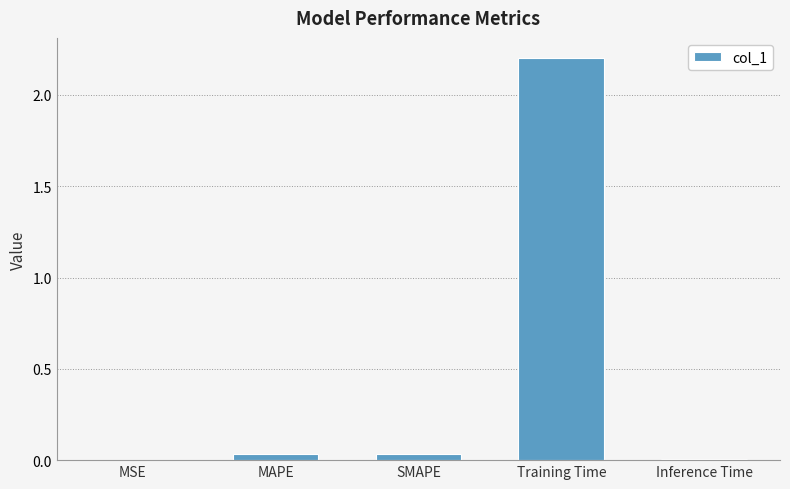

What is the sum of all values?

2.3